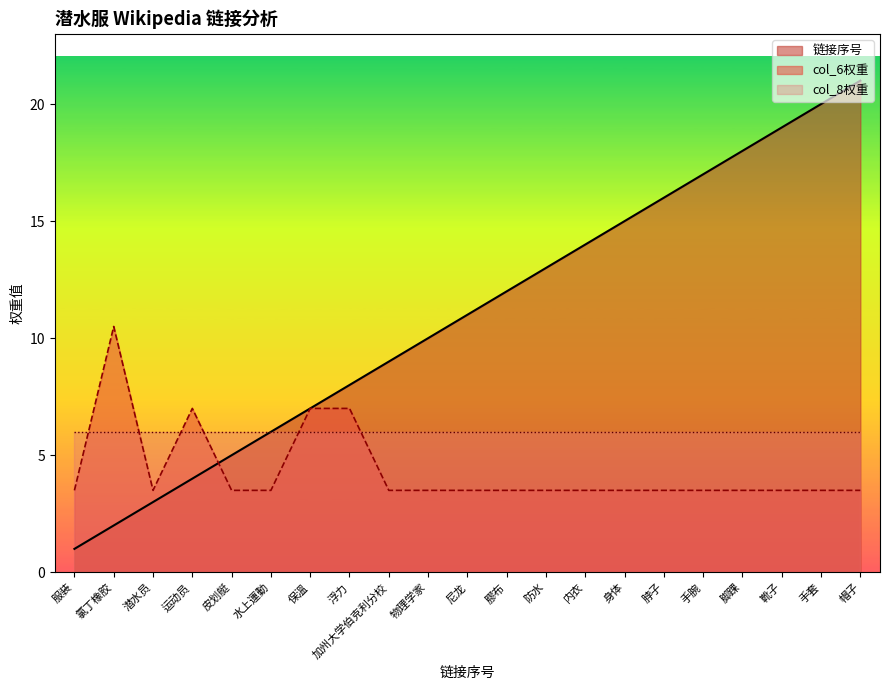

How many times do link_rank and col_6_value cross each other?

1